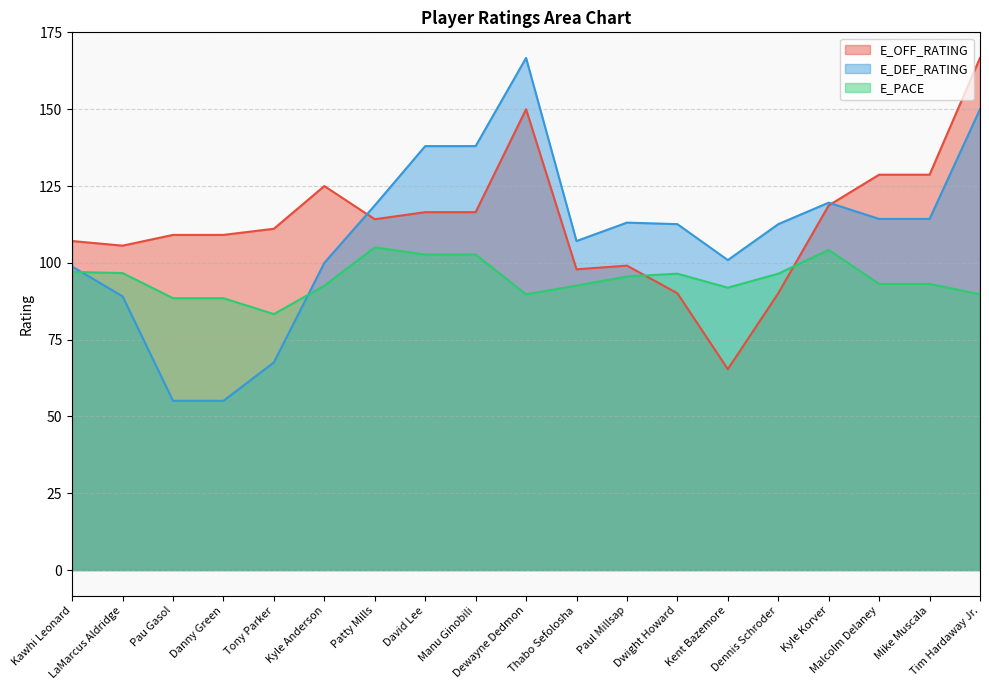

How many series are shown in this chart?

3